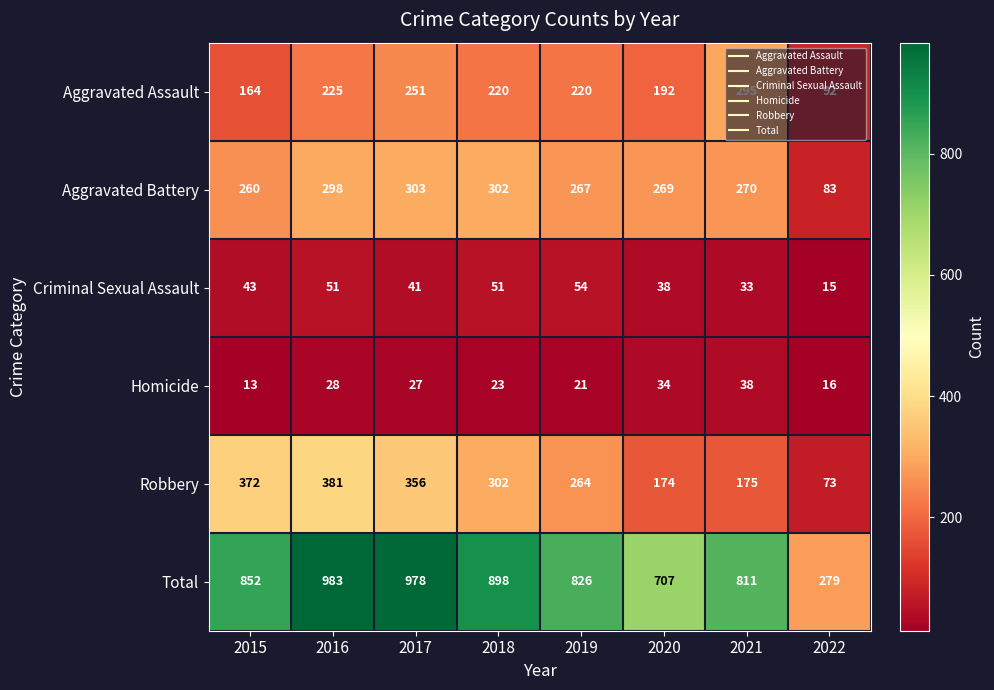

True or false: Criminal Sexual Assault has a value of 67 at 2020.

False